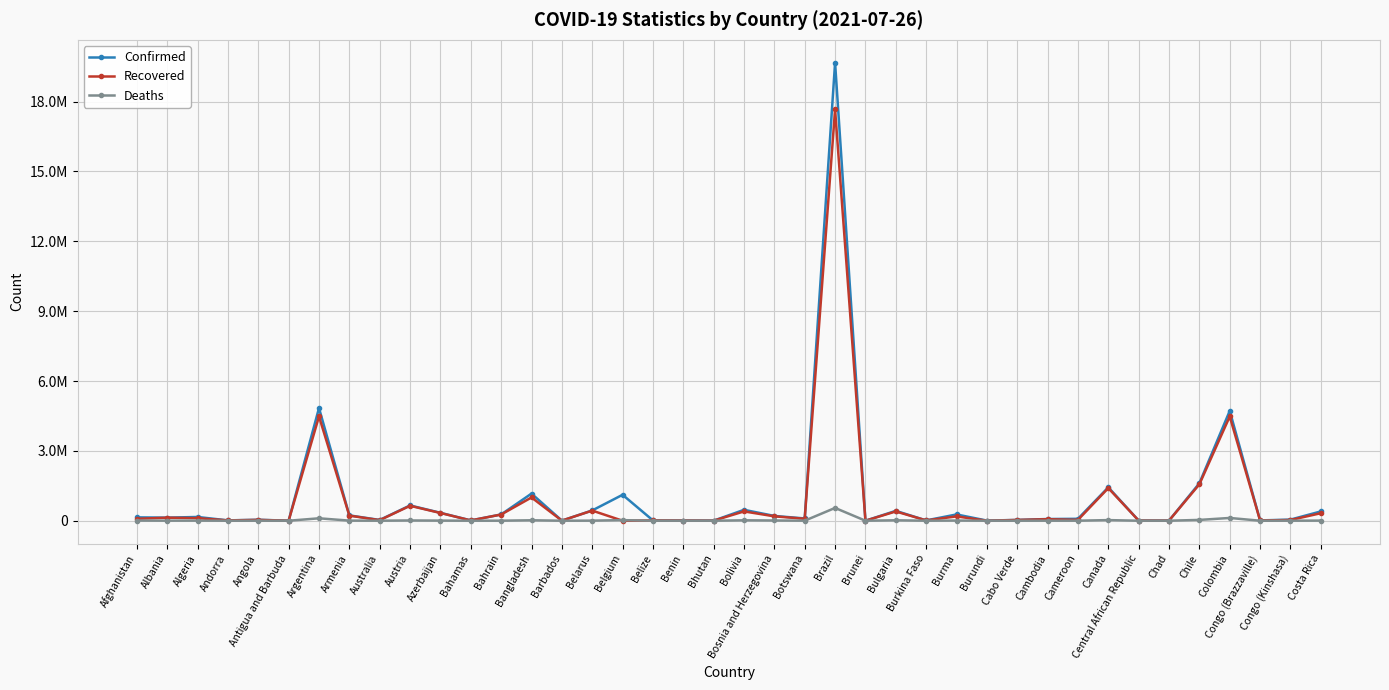

In Confirmed, how many points are higher than both neighbors (excluding endpoints)?

12